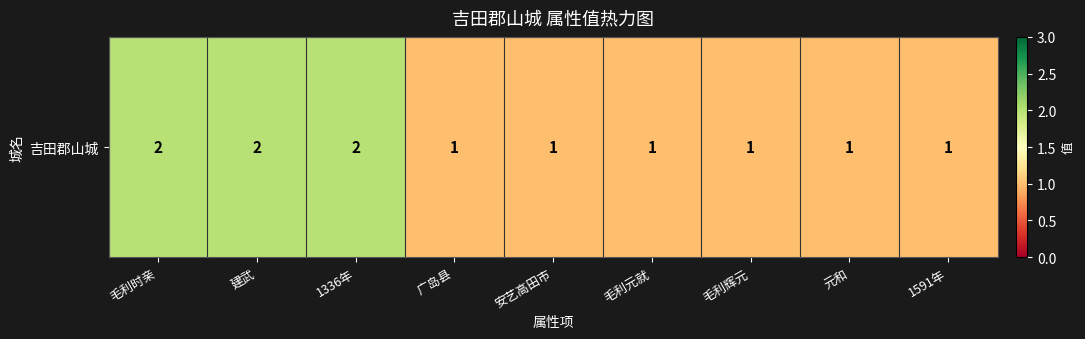

Between 毛利辉元 and 毛利时亲, which is larger?

毛利时亲